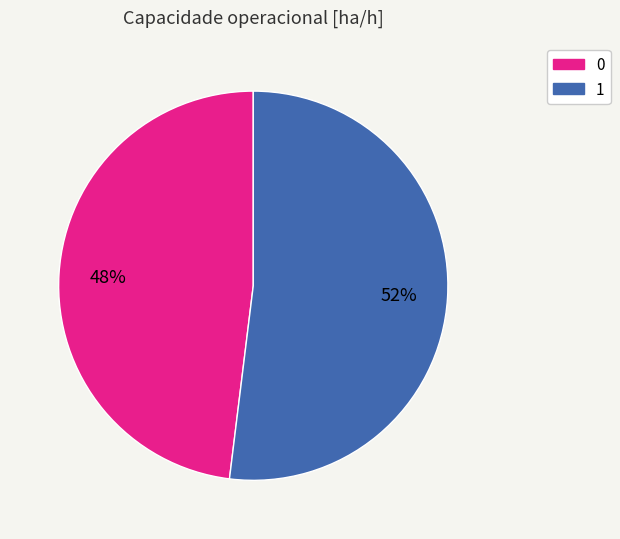

Do 0 and 1 together represent more than half of the pie?

Yes